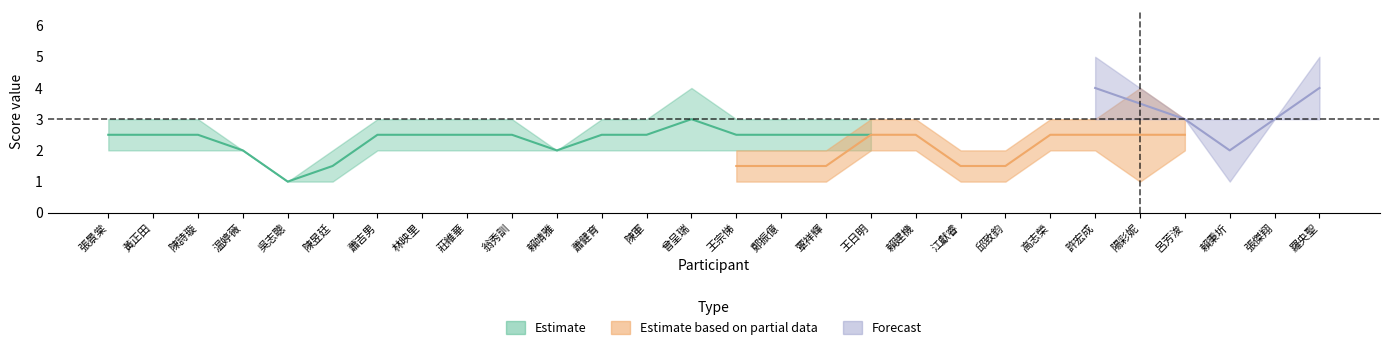

What is the label of the 23rd point from the right?

陳昱廷